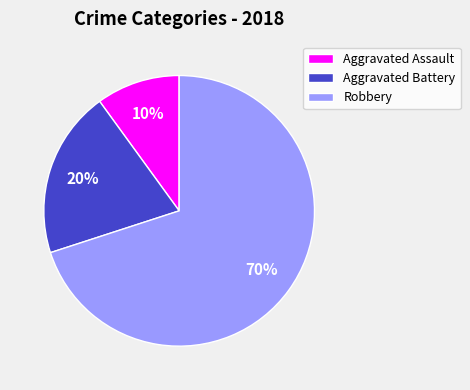

Rank the categories by value from lowest to highest.

Aggravated Assault, Aggravated Battery, Robbery